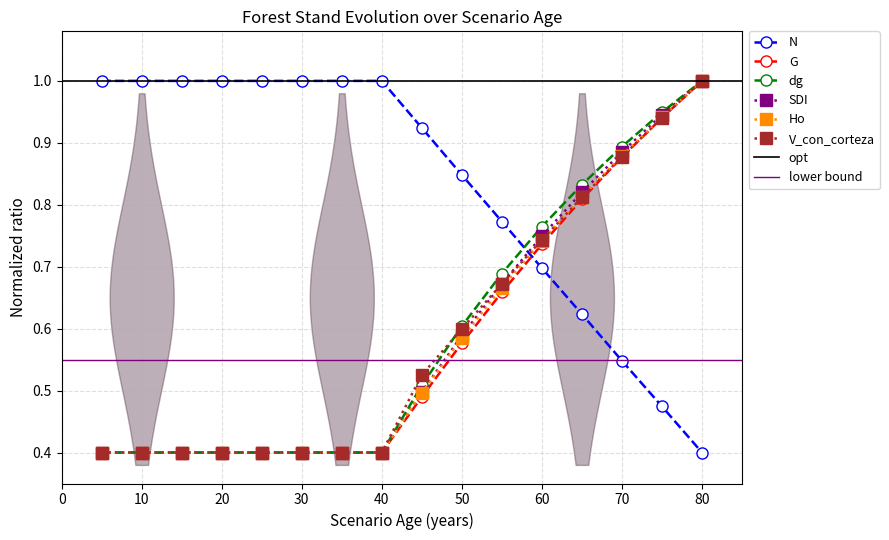

Is it true that N equals 0.3 at 45?

False